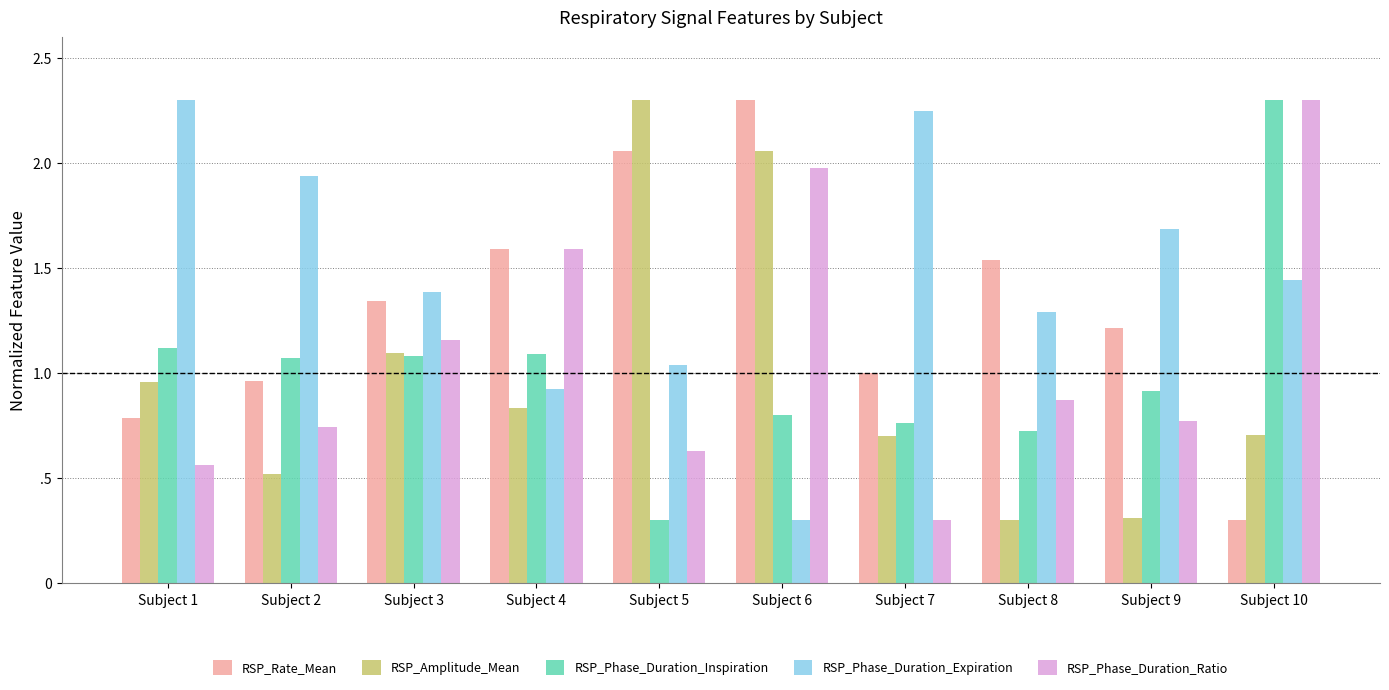

Are the bars horizontal?

No